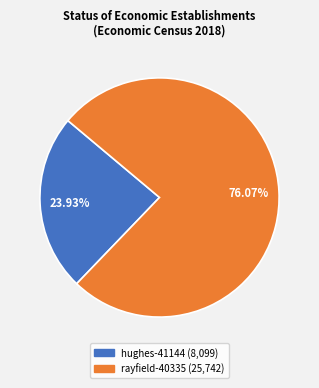

True or false: hughes-41144 accounts for 36% of the total.

False